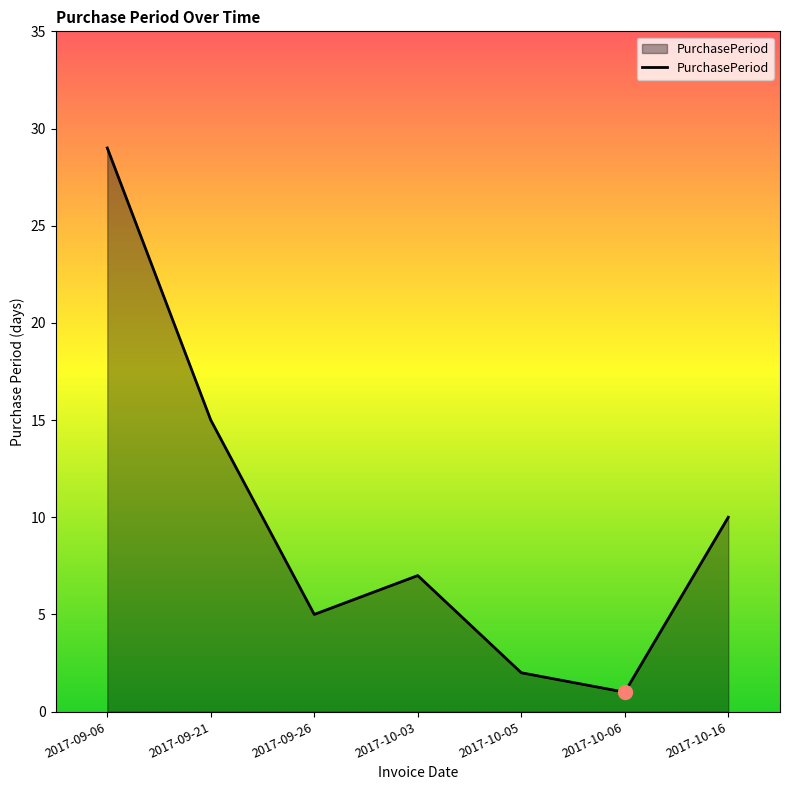

Where is the first local maximum?

2017-10-03